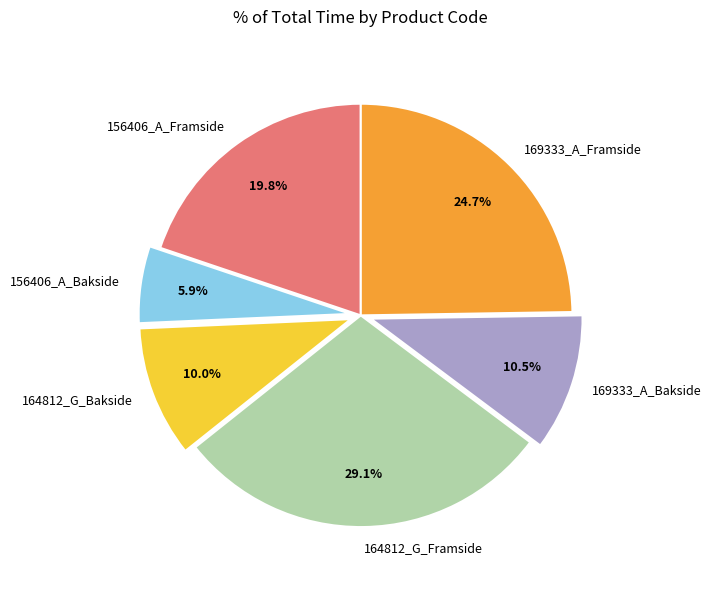

Is it true that 169333_A_Bakside is 25% of the pie?

False